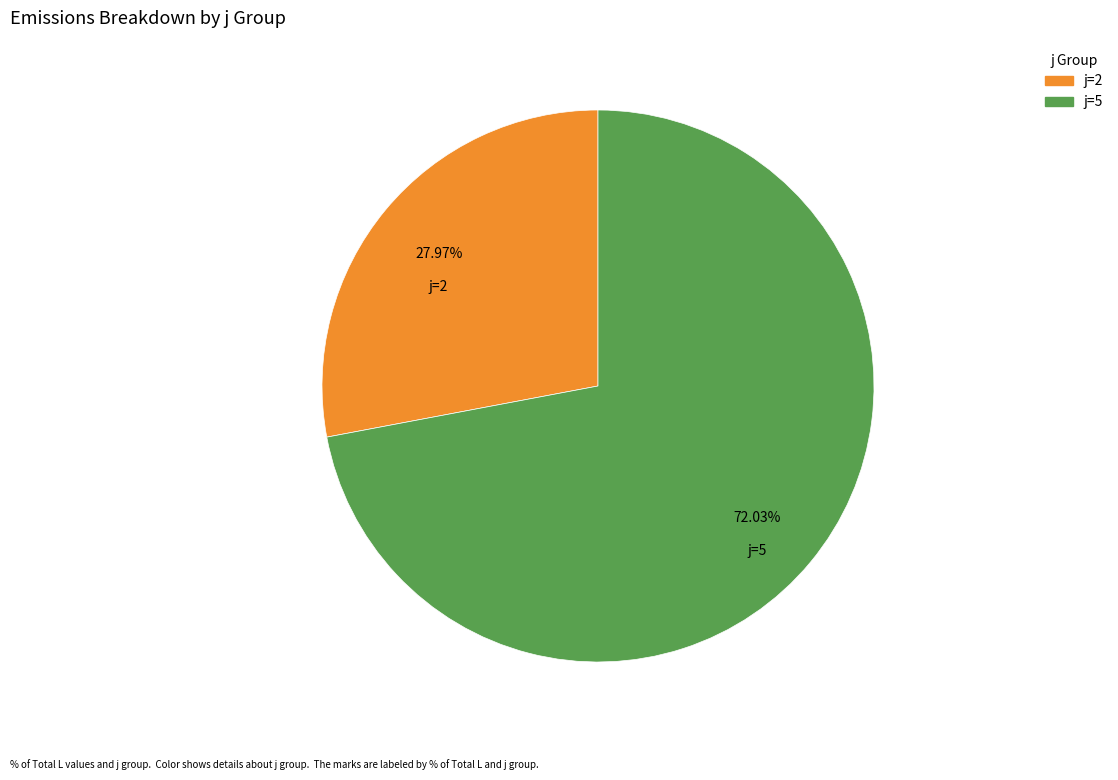

Does any single category account for the majority?

Yes